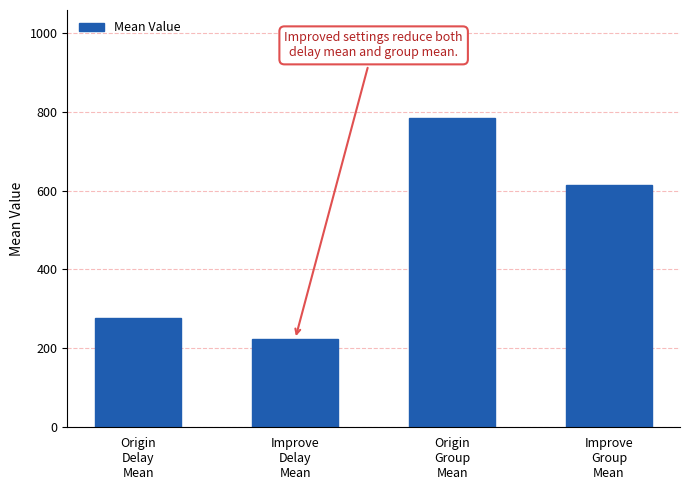

What is the approximate value at Origin
Group
Mean?

783.4